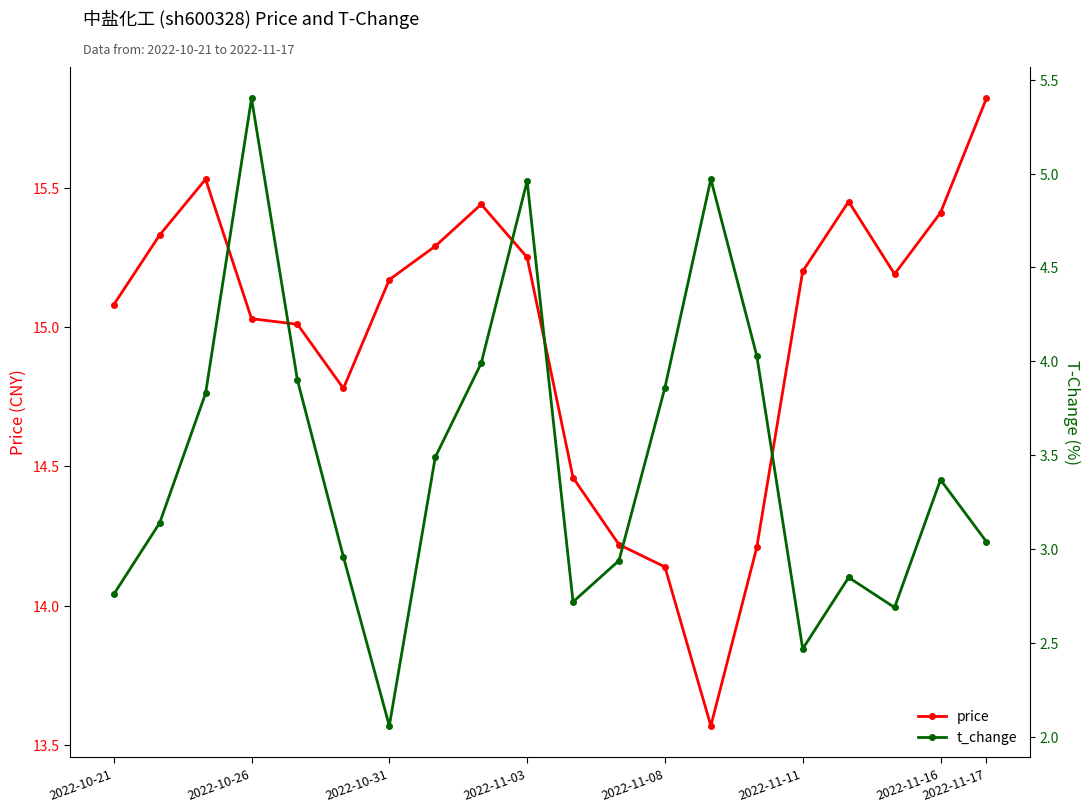

Is the value of t_change at 17 greater than the value of price at 2022-10-21?

No